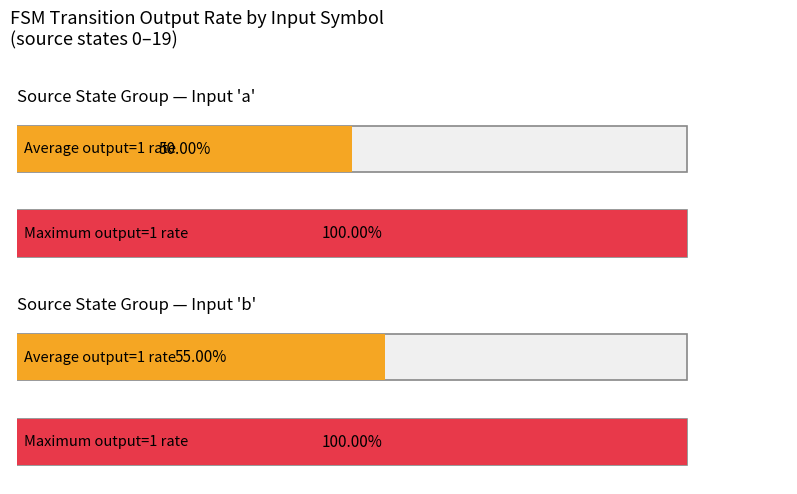

Reading left to right, transcribe all the data shown in this chart.

input_a: 0=1	1=1	2=1	3=1	4=1	5=1	6=0	7=0	8=0	9=1	10=0	11=0	12=0	13=0	14=1	15=0	16=0	17=0	18=1	19=1
input_b: 0=0	1=0	2=1	3=1	4=1	5=1	6=0	7=1	8=1	9=1	10=1	11=0	12=0	13=1	14=1	15=0	16=0	17=1	18=0	19=0